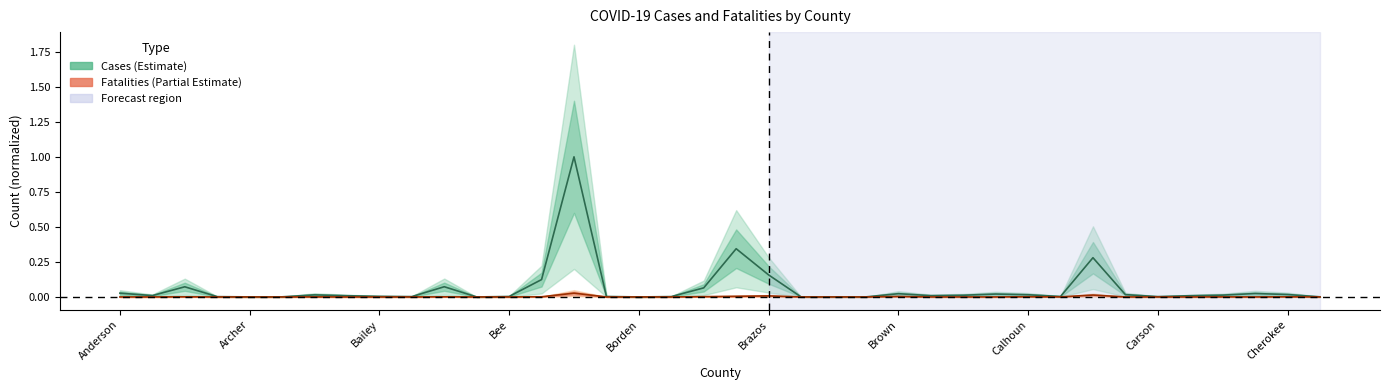

What are all the series names shown in the legend?

Cases, Fatalities